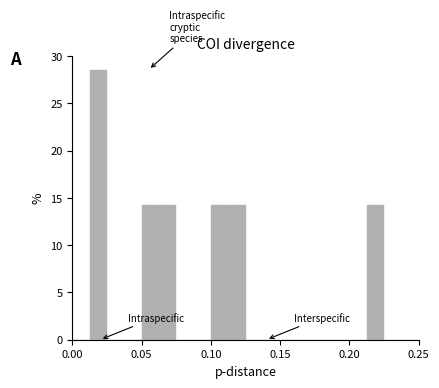

Around what value on the x-axis is the tallest bar? Give the approximate position of its centre, as read against the axis.

0.020